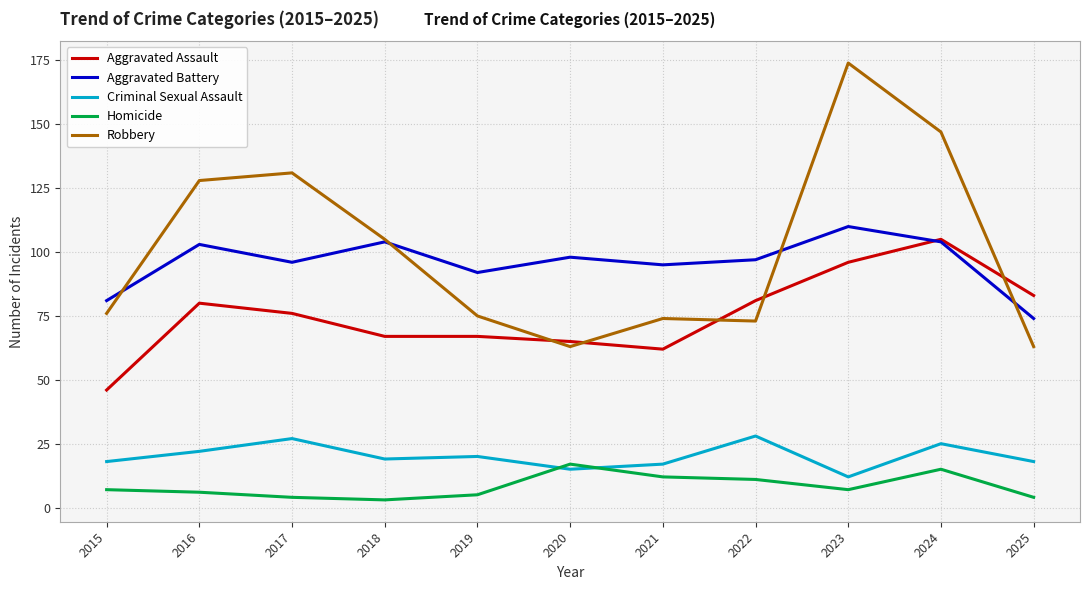

What is the total value across all series at 2025?

242